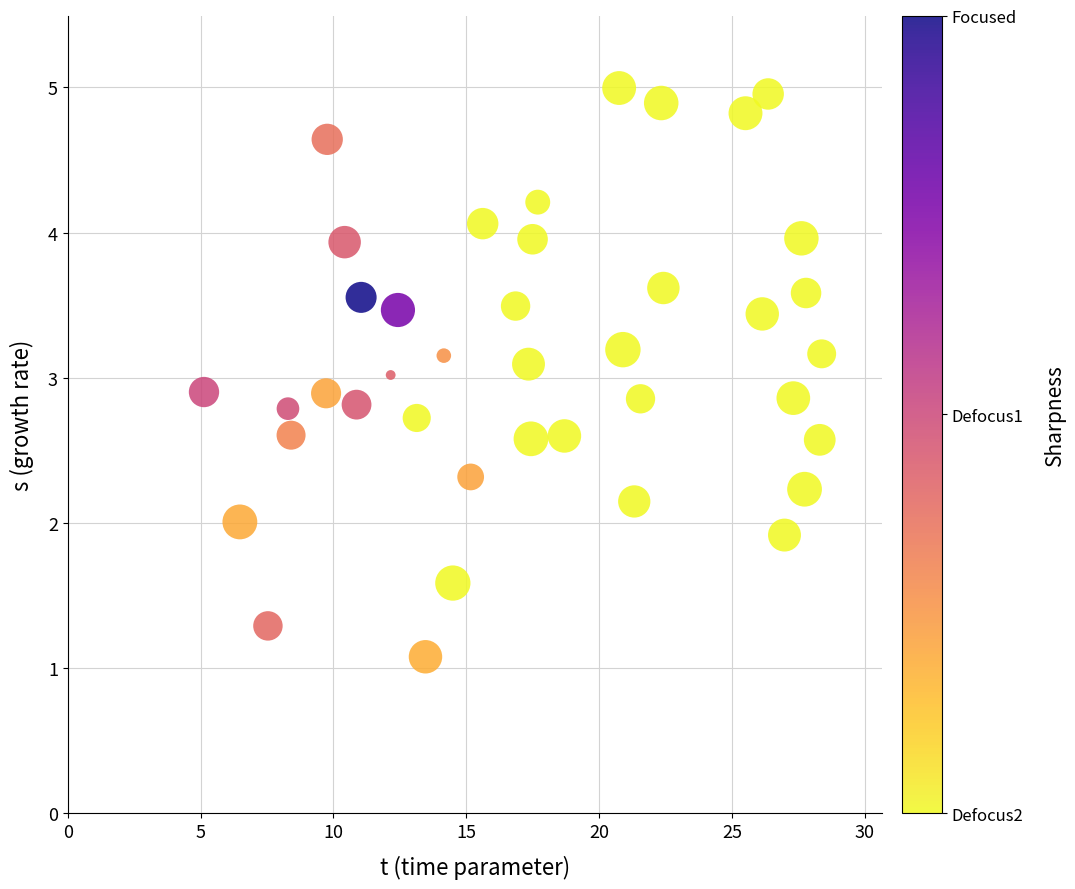

What is the range of Y values (max minus min)?

3.9